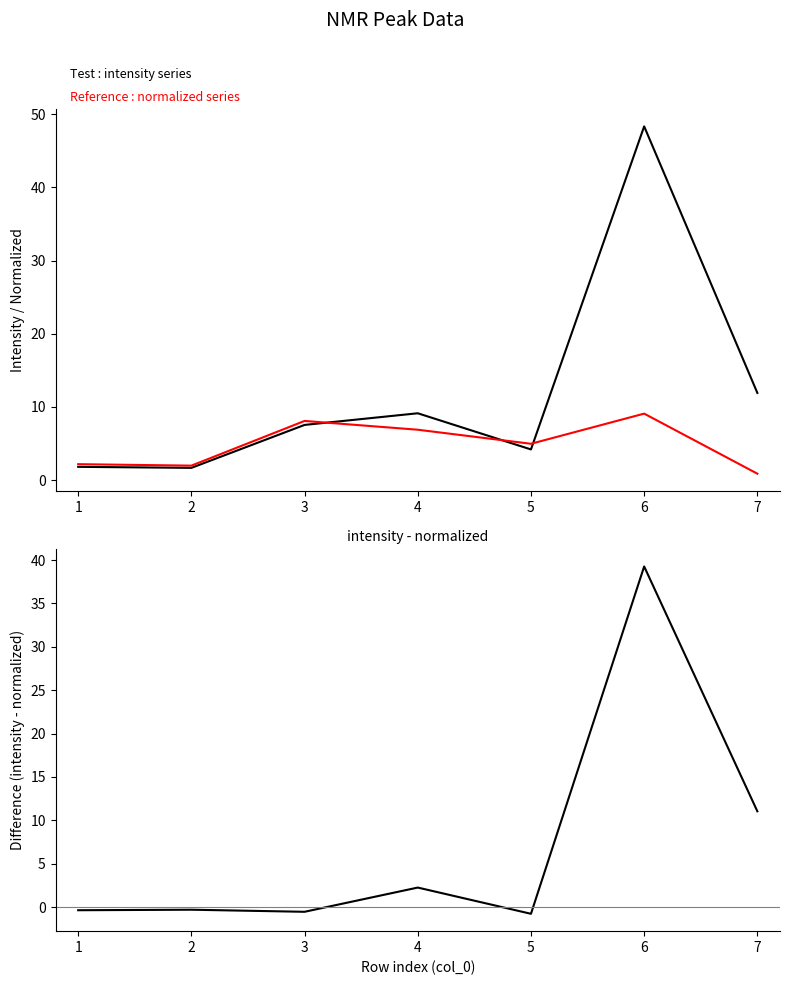

What is the value of the intensity - normalized point at the 6th from the left?

39.3